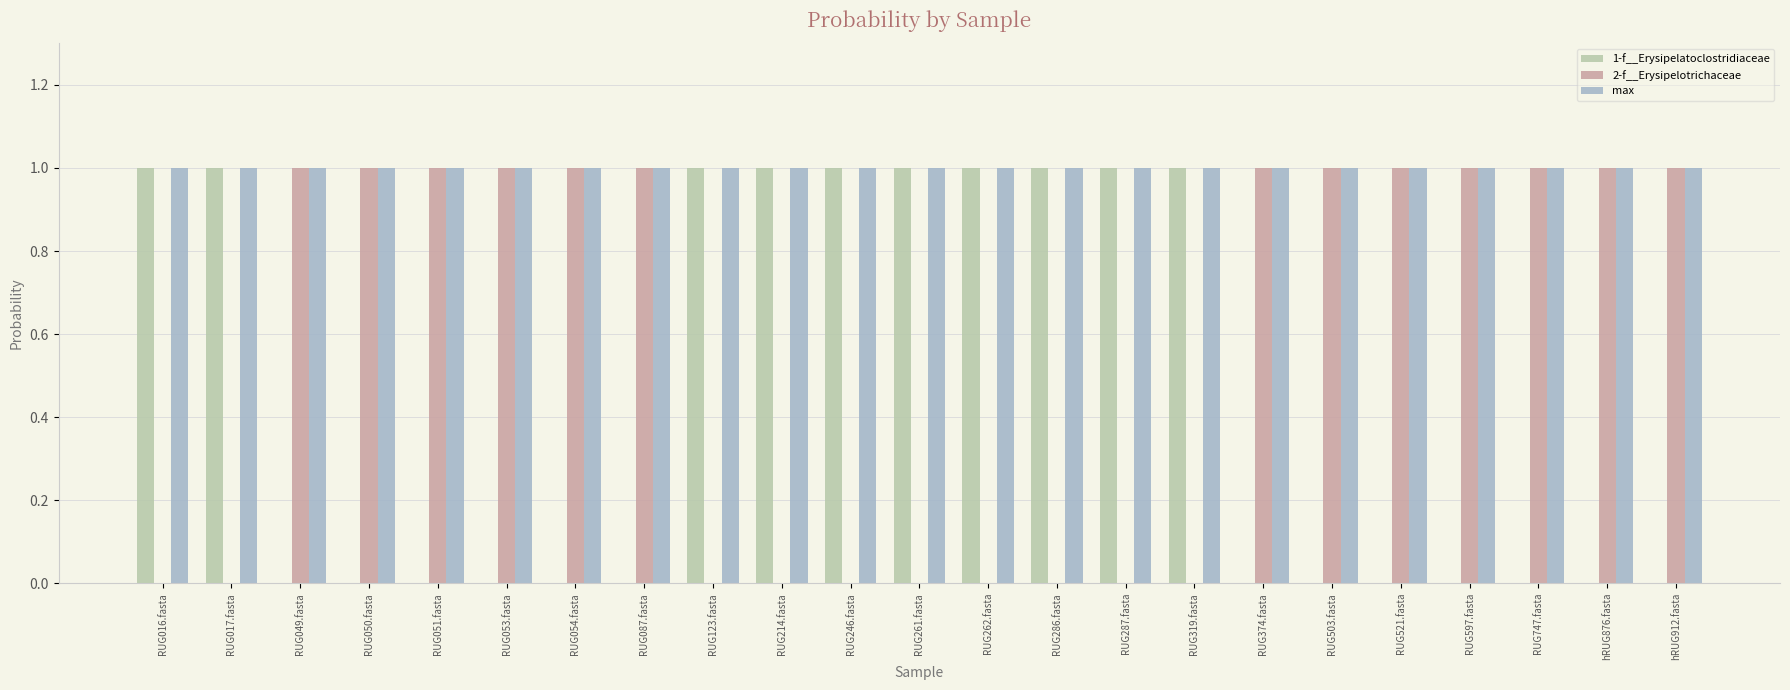

What is the sum of the 2-f__Erysipelotrichaceae values at hRUG912.fasta and RUG597.fasta?

2.0